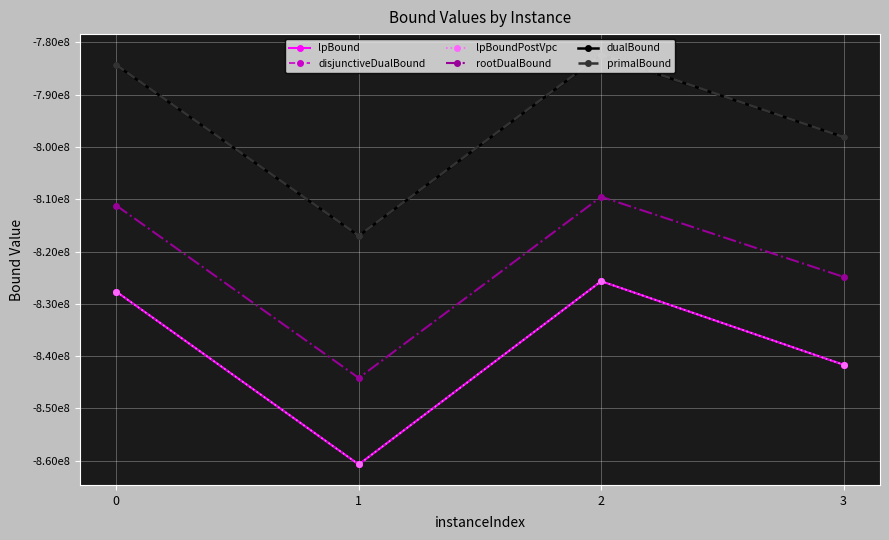

Does the chart have visible grid lines?

Yes